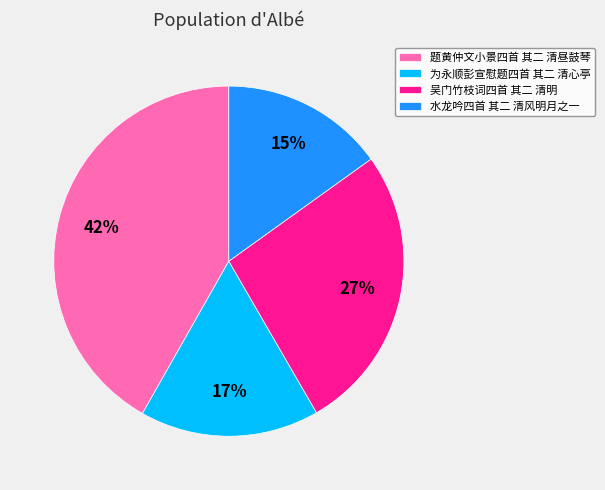

True or false: 题黄仲文小景四首 其二 清昼鼓琴 accounts for 29% of the total.

False